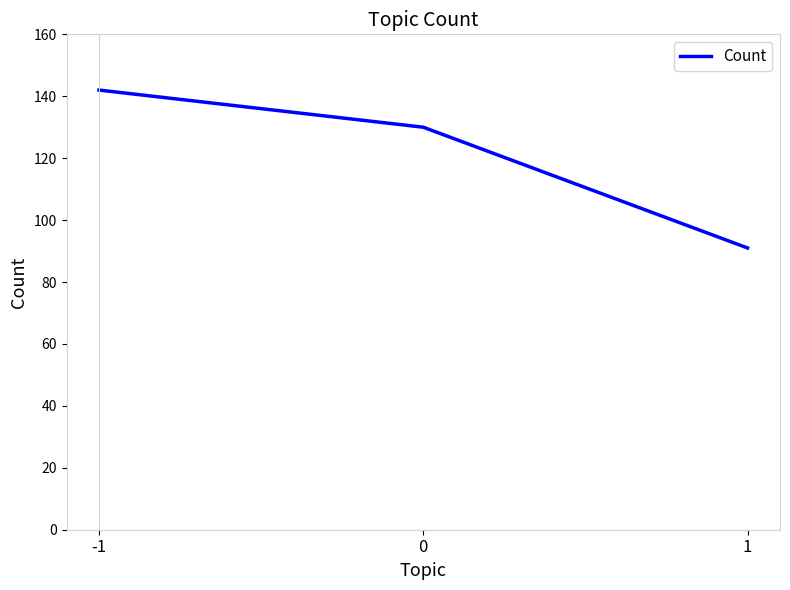

What is the average value?

121